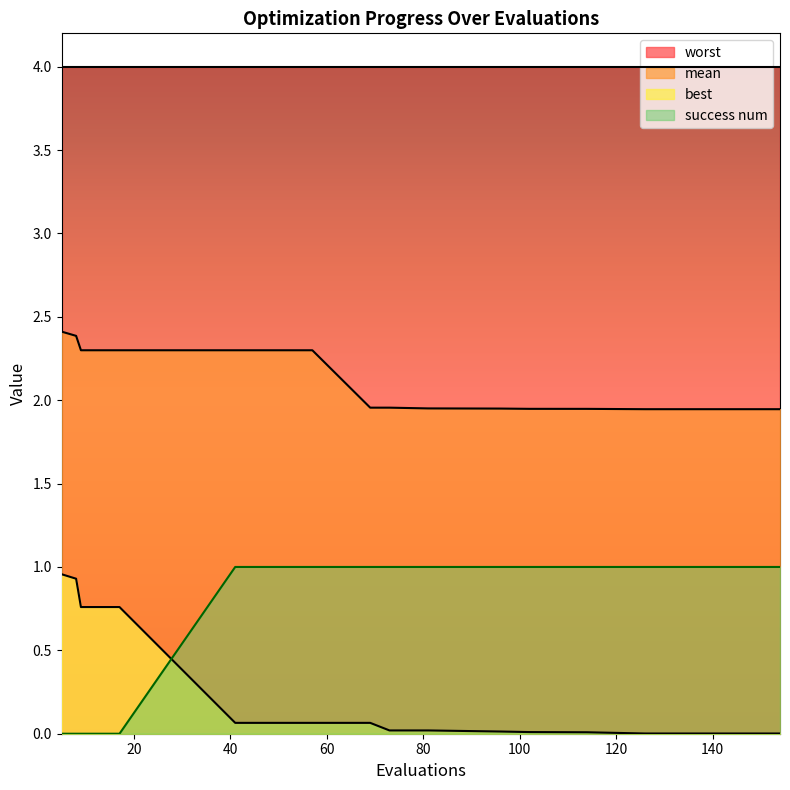

What is the difference between the second highest and minimum values in the success num series?

1.0